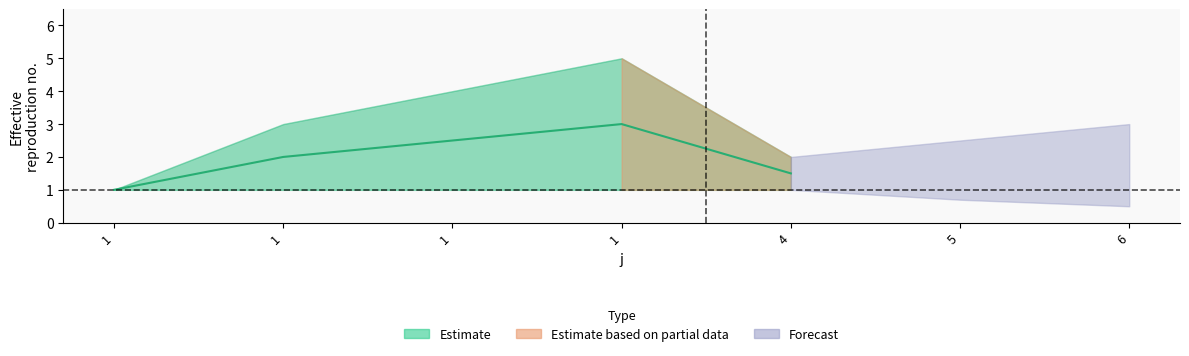

Which has a higher value, 1 or 1?

1